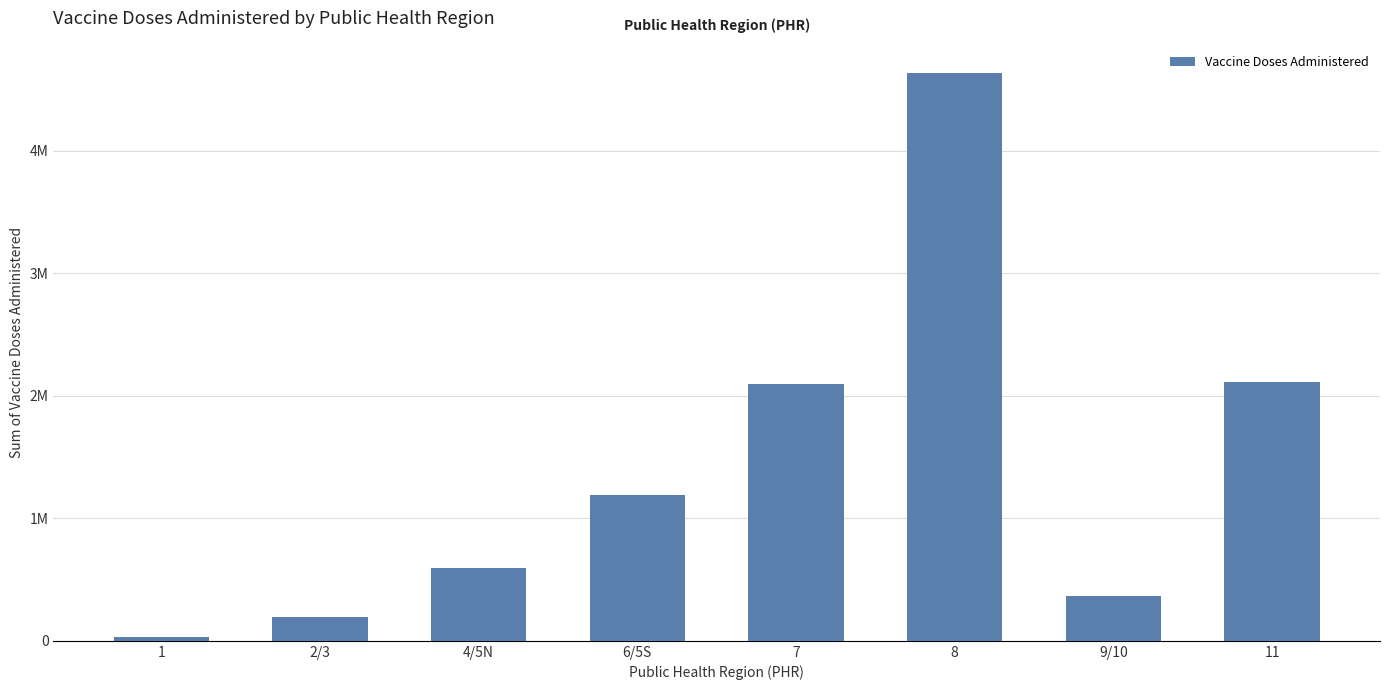

What is the average value?

1402063